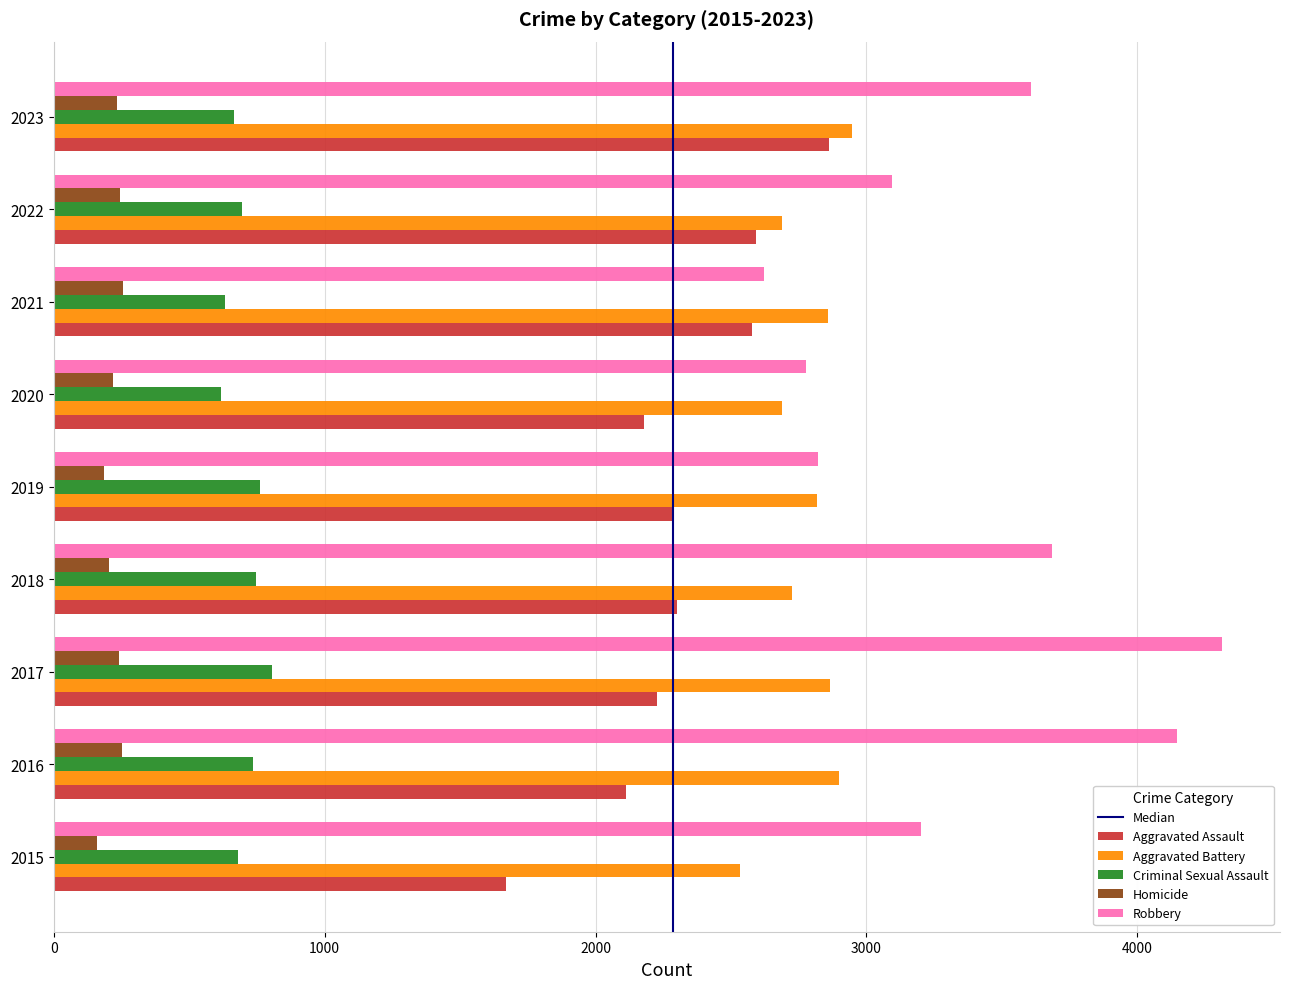

The Aggravated Assault series shows 1251 at 2023. True or false?

False